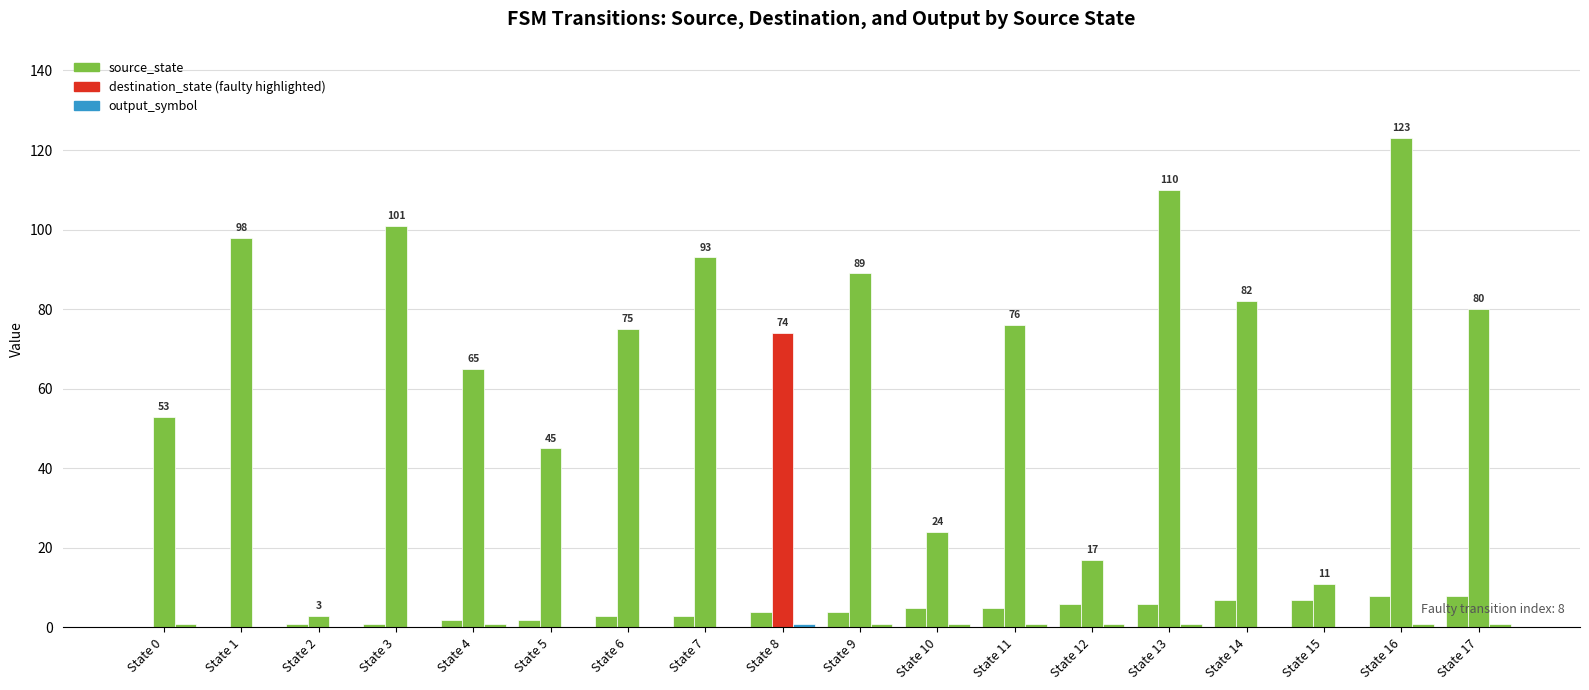

How many groups of bars are there?

18